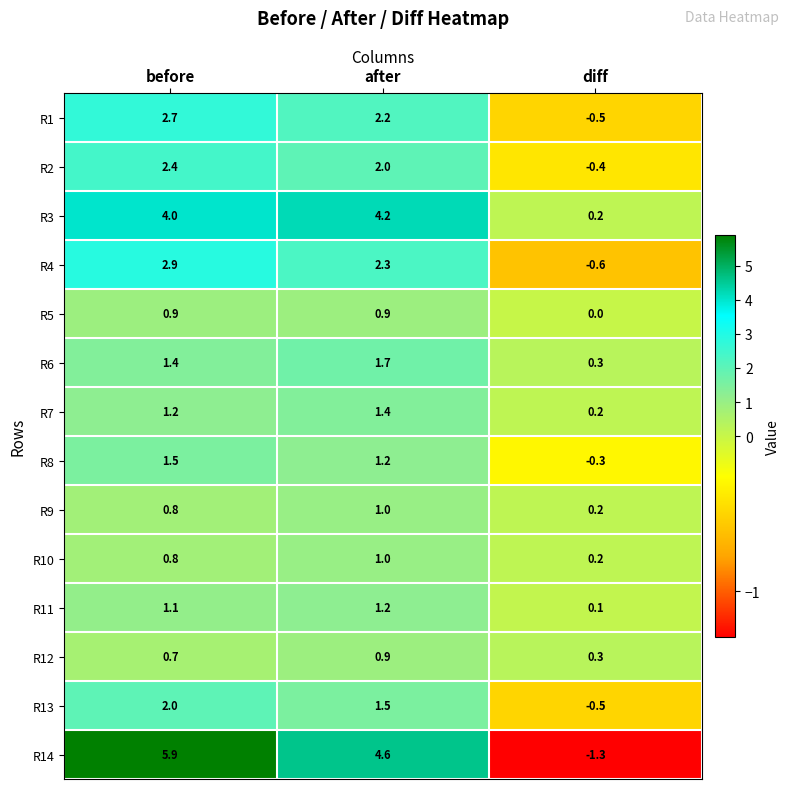

Where is R8 nearest to the value 0?

diff